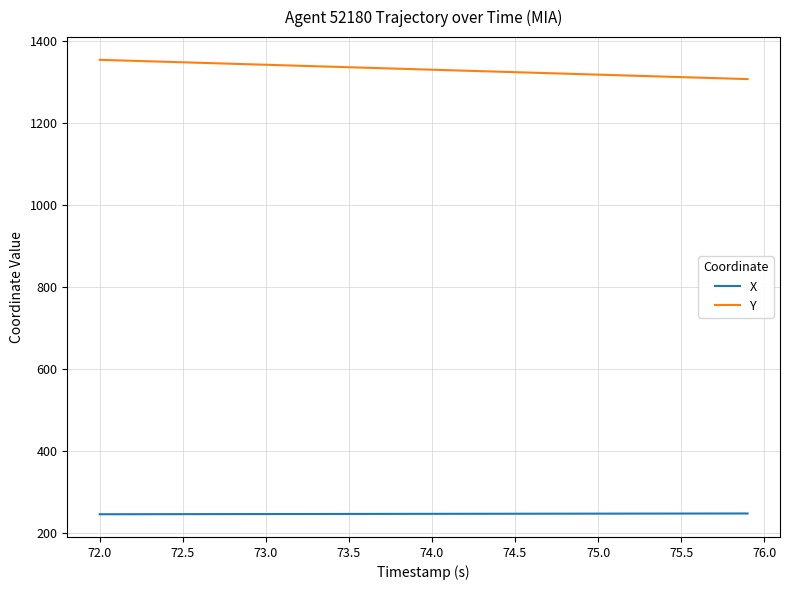

True or false: X and Y cross at least once.

False